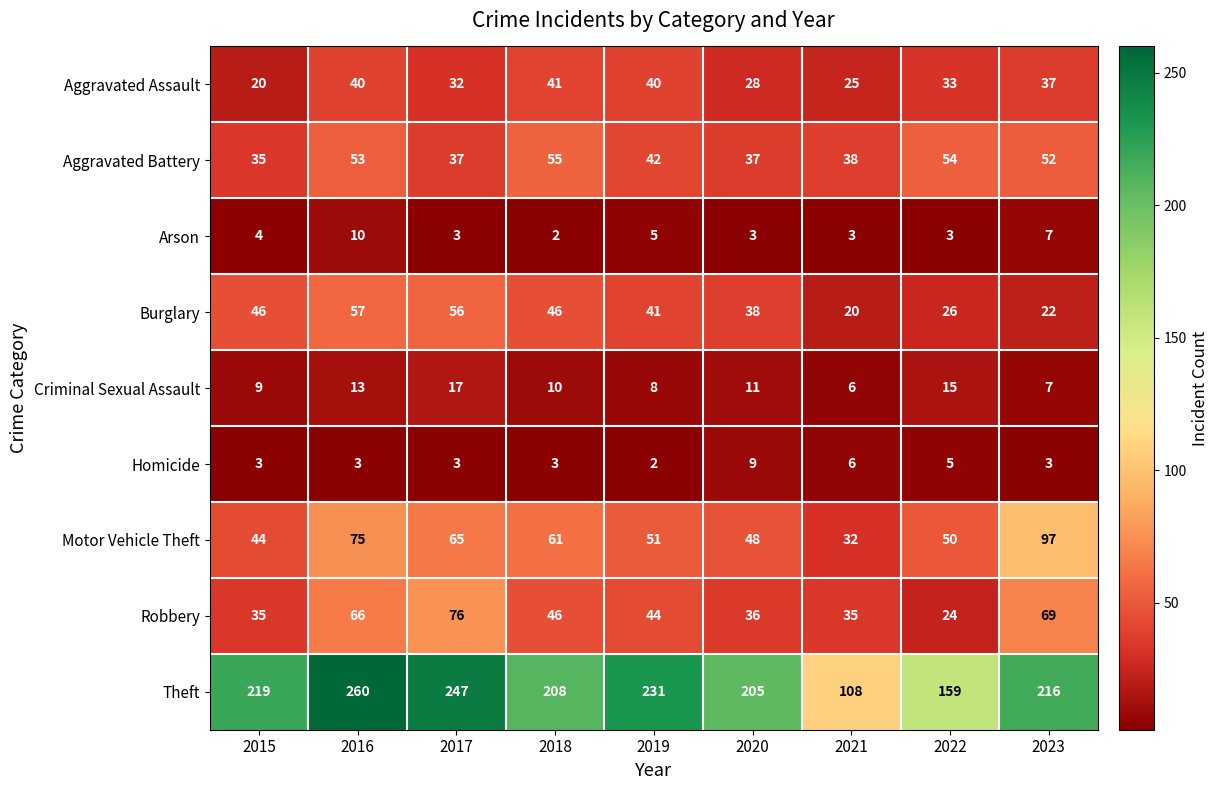

Which series has the largest total across all categories?

Theft